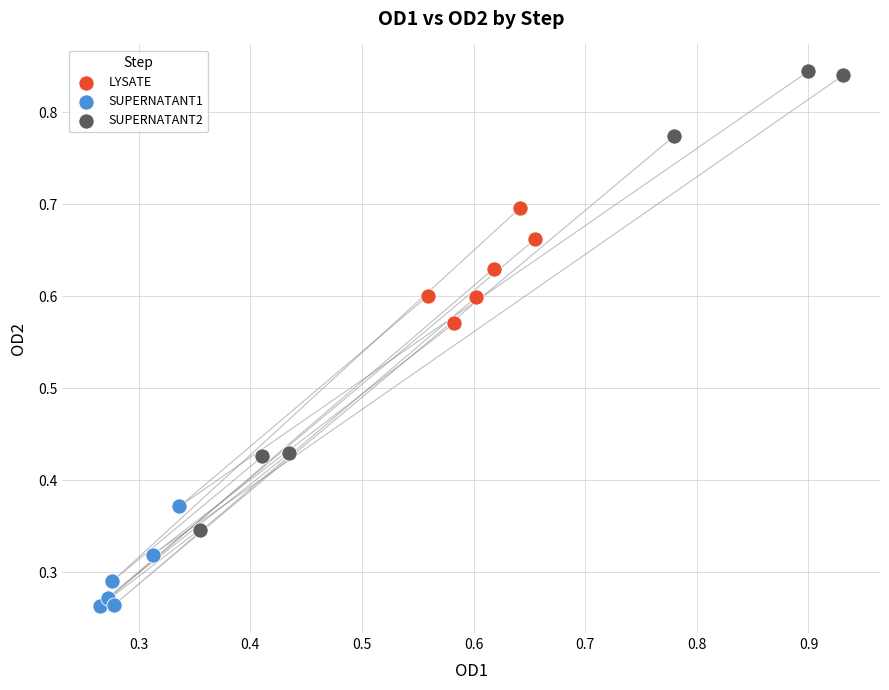

Which series contains the highest Y value?

SUPERNATANT2